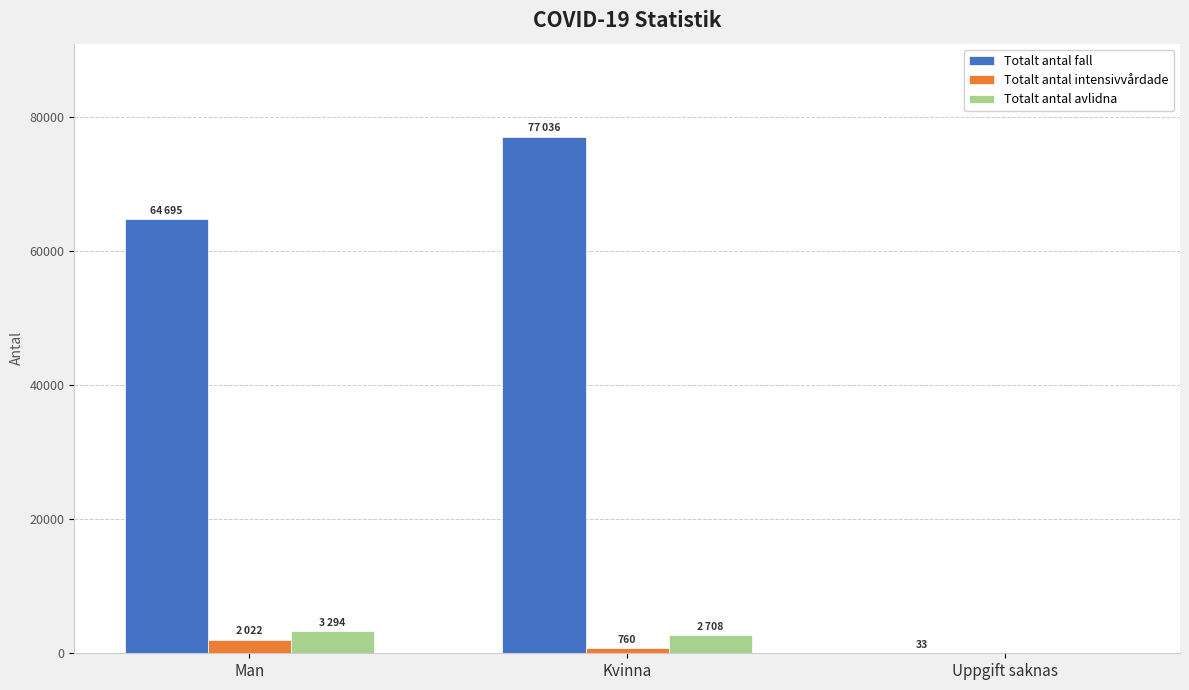

Which label corresponds to the largest value in the chart?

Kvinna